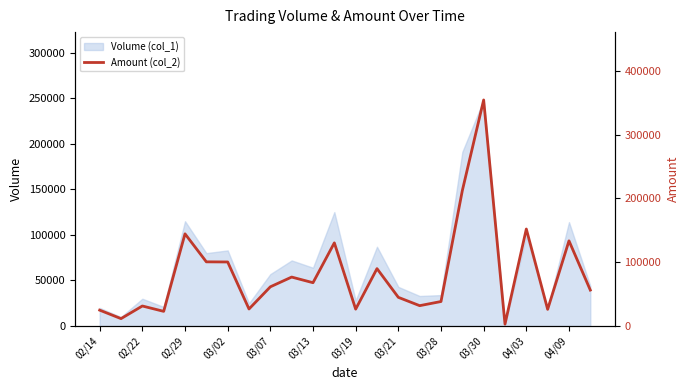

What is the average value?

82135